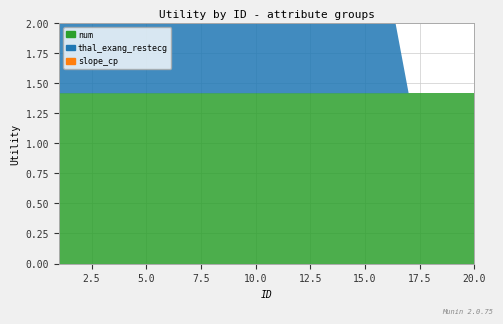

Reading left to right, list all the values displayed in this chart.

num: 1.4	1.4	1.4	1.4	1.4	1.4	1.4	1.4	1.4	1.4	1.4	1.4	1.4	1.4	1.4	1.4	1.4	1.4	1.4	1.4
thal_exang_restecg: 1.2	1.1	1.1	1.1	1.1	1.1	1.0	1.0	1.0	1.0	1.0	1.0	1.0	1.0	1.0	1.0	0.0	0.0	0.0	0.0
slope_cp: 0.0	0.0	0.0	1.0	1.0	1.0	1.0	1.0	1.0	1.0	1.0	1.0	1.0	0.0	0.0	0.0	0.0	0.0	0.0	0.0